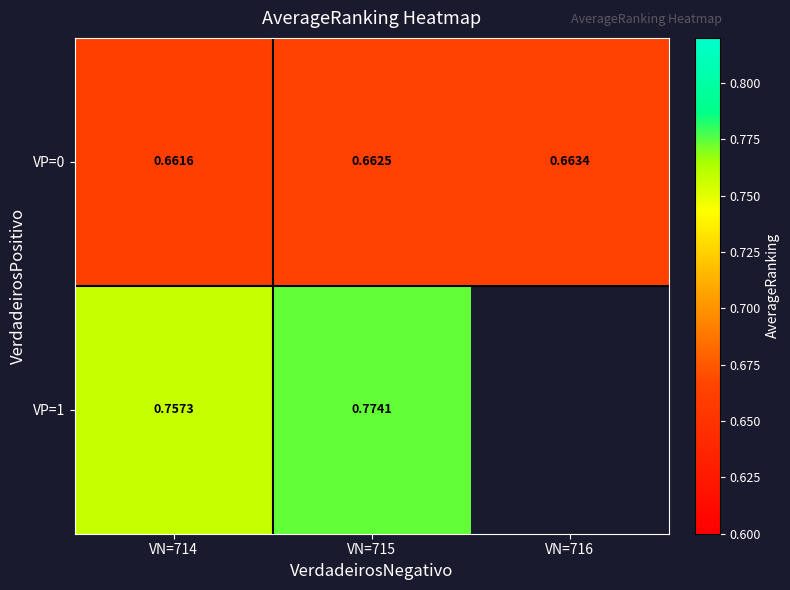

The VP=1 series shows 1.2 at VN=714. True or false?

False